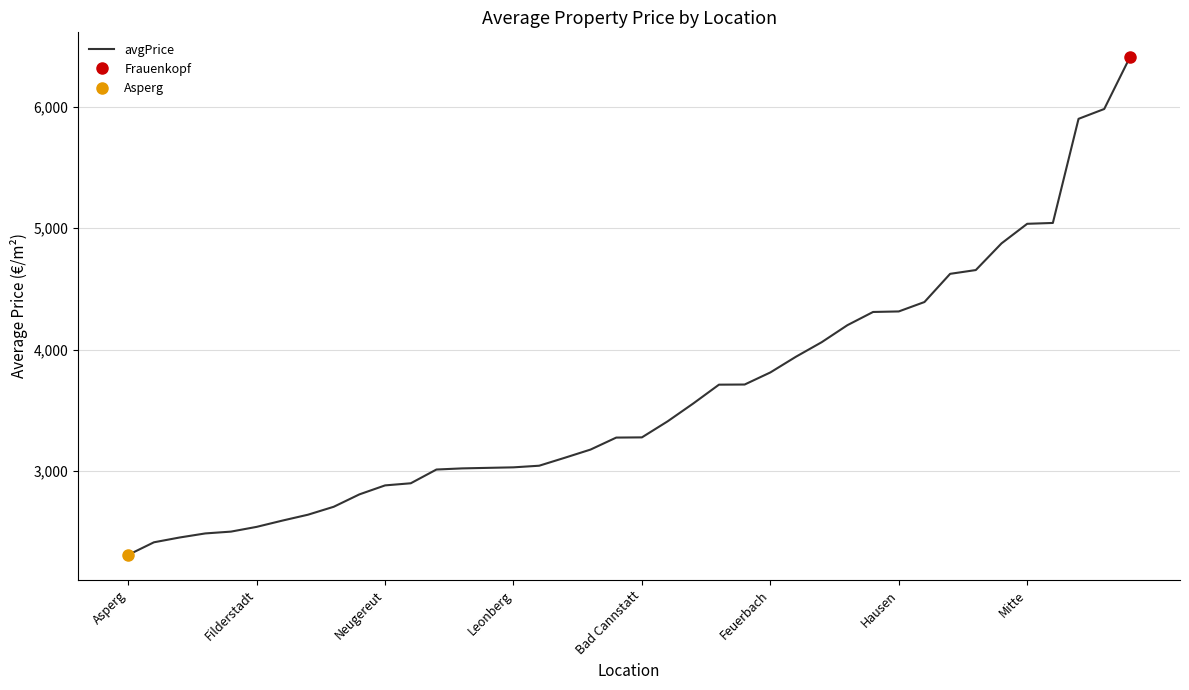

True or false: the data shows 3710.3 at 23.

True